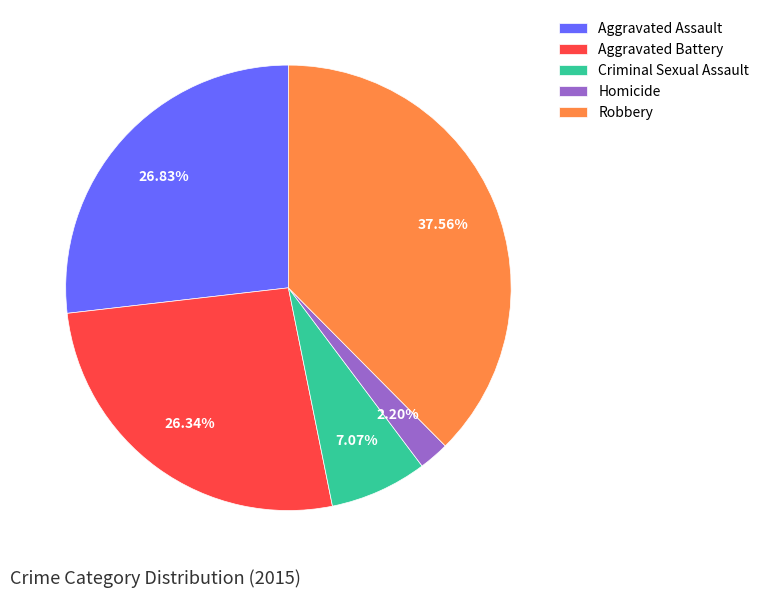

What is the smallest slice in the pie chart?

Homicide